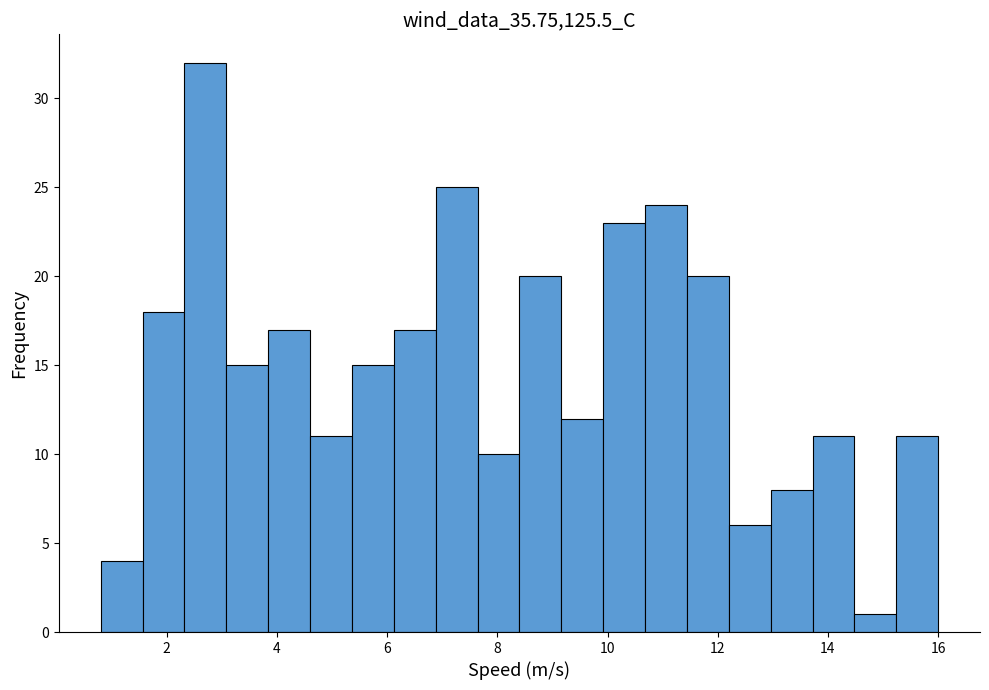

Read against the x-axis, roughly where is the centre of the tallest bar?

2.8